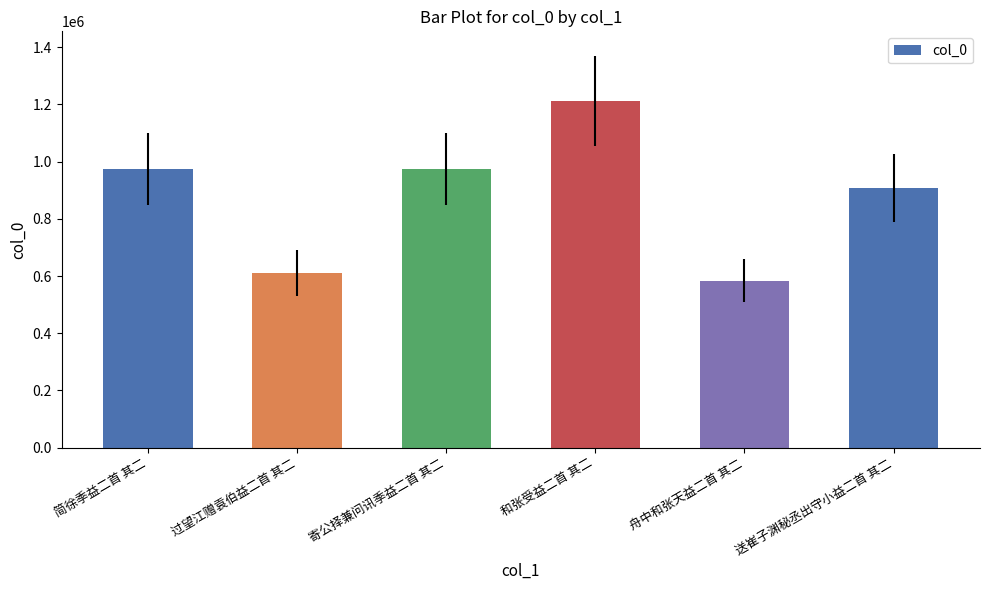

What is the maximum value shown in the chart?

1213124